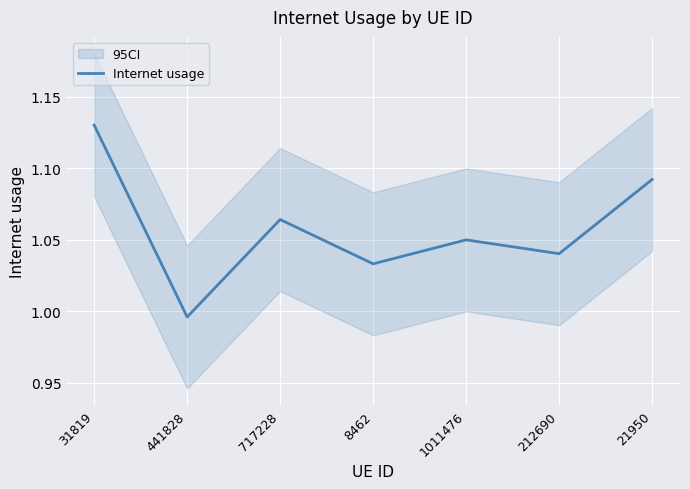

Which category has the lowest value across all series?

441828